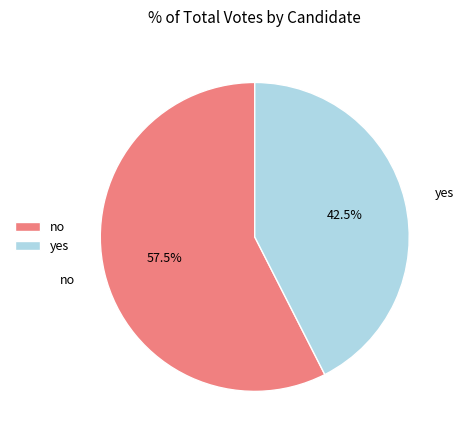

What is the ratio of the value at yes to the value at no?

0.7